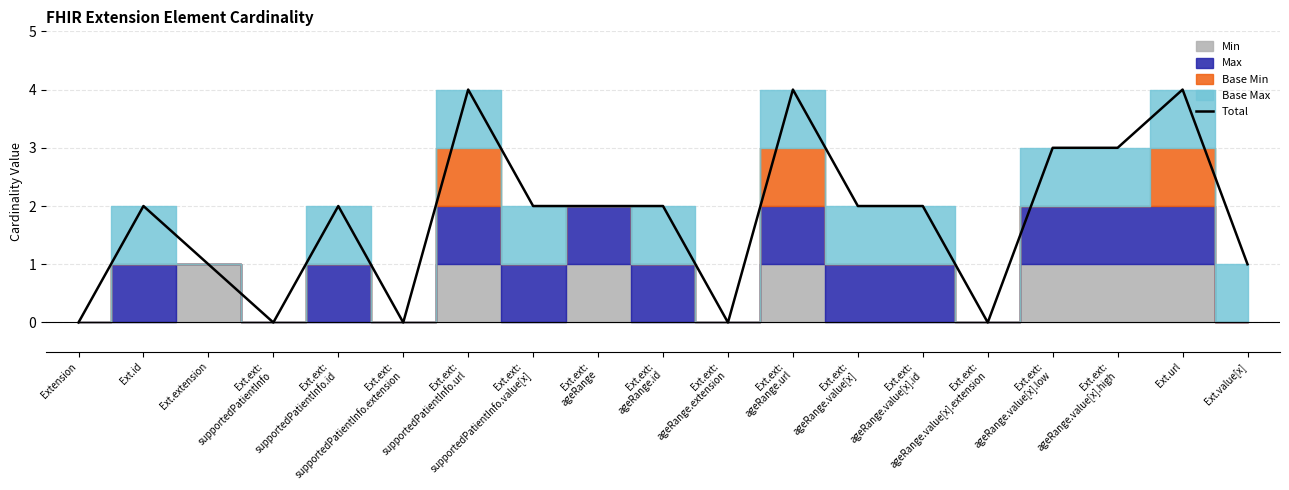

Reading left to right, list all the values displayed in this chart.

0	2	1	0	2	0	4	2	2	2	0	4	2	2	0	3	3	4	1